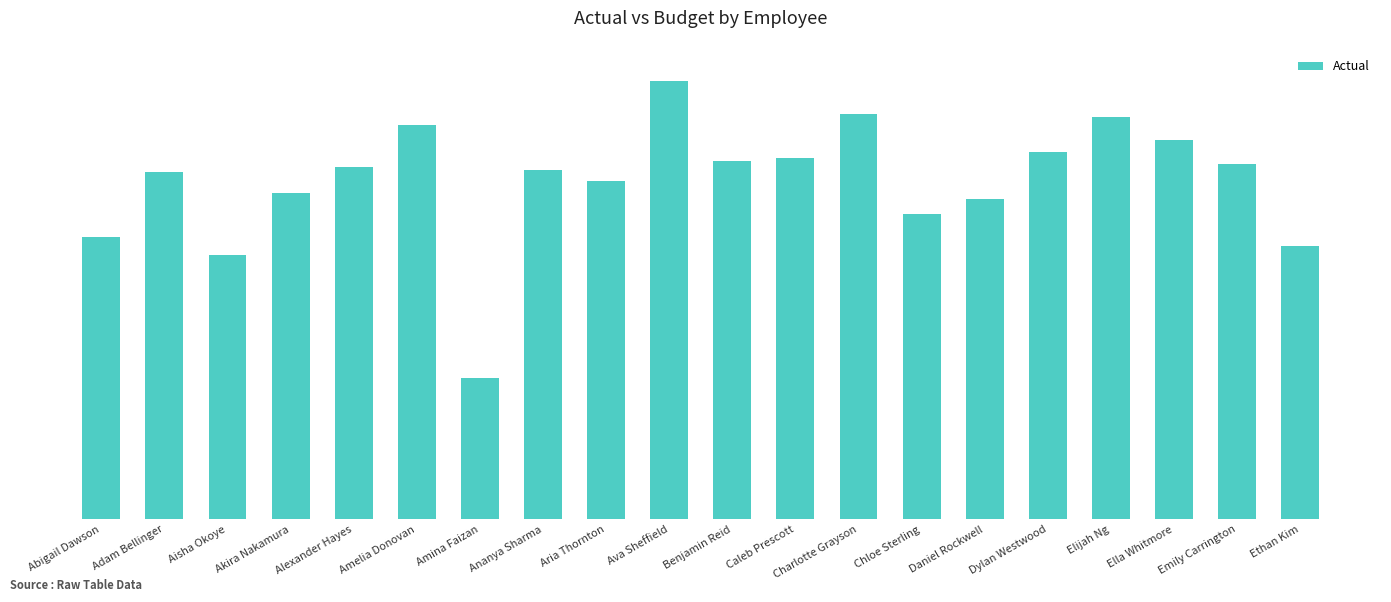

Are the bars horizontal?

No